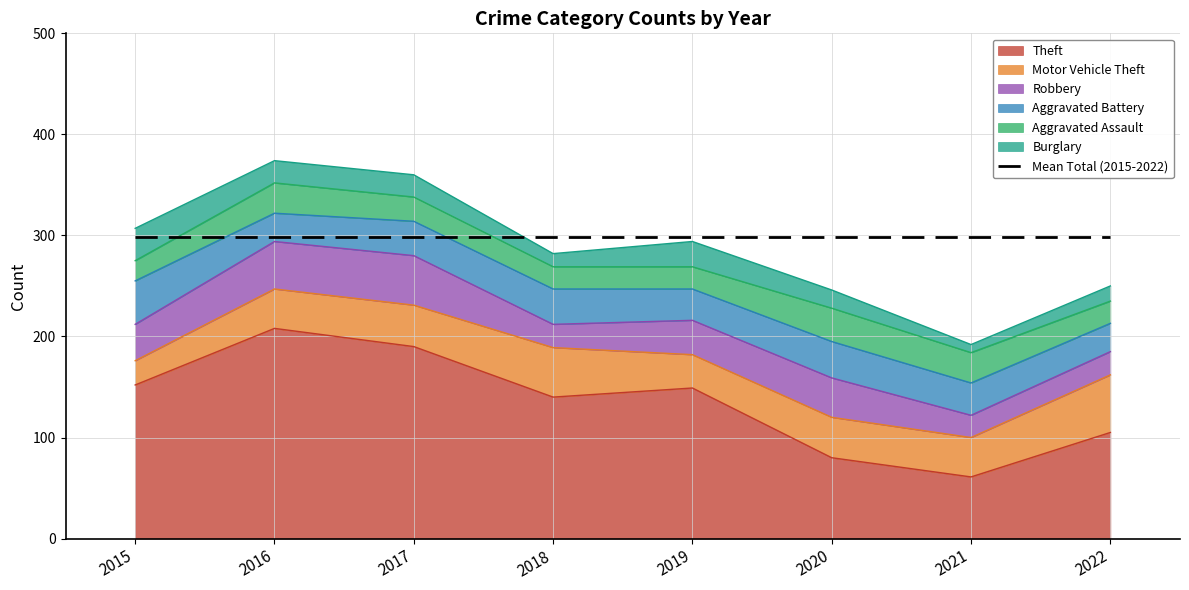

True or false: Theft and Robbery cross at least once.

False